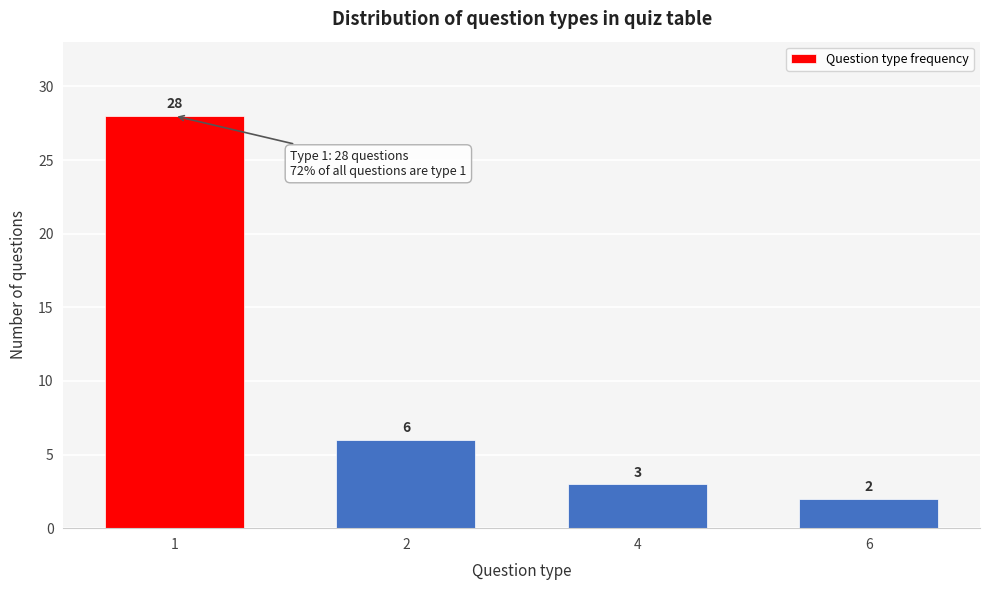

Reading right to left, extract all data points from this chart.

6=2	4=3	2=6	1=28